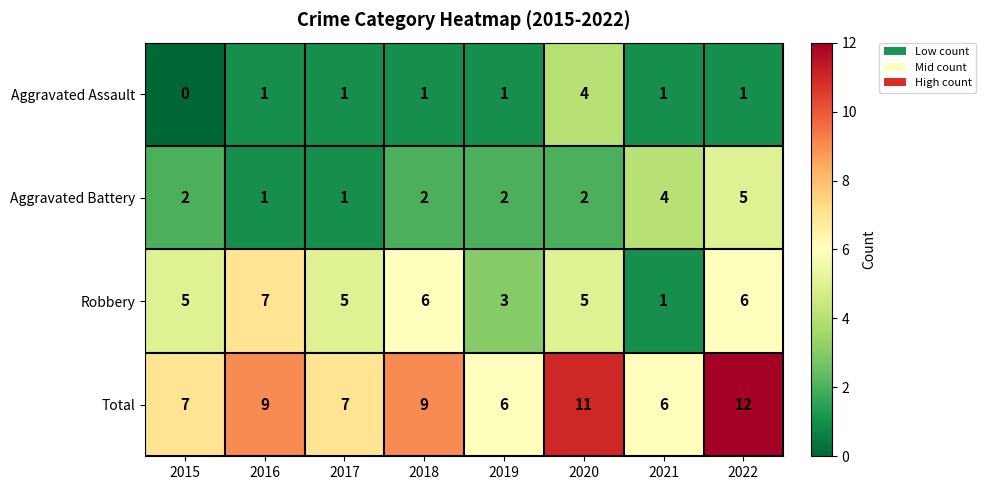

What is the sum of all Total values?

67